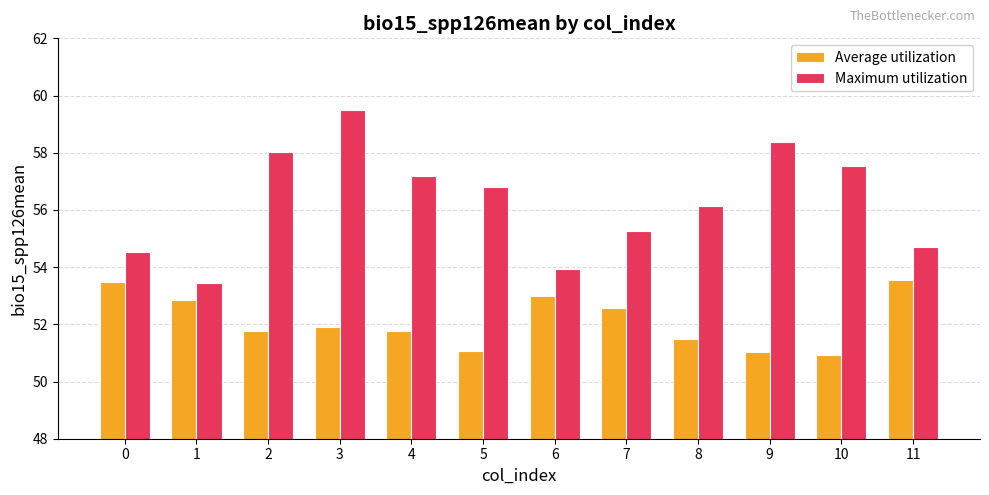

Is it true that Average utilization equals 51.9 at 3?

True